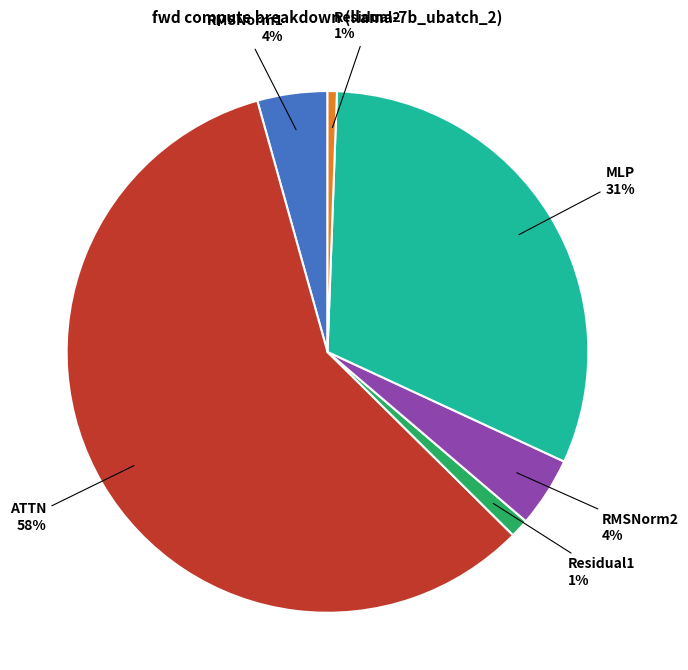

Is there any slice that represents more than half of the pie?

Yes